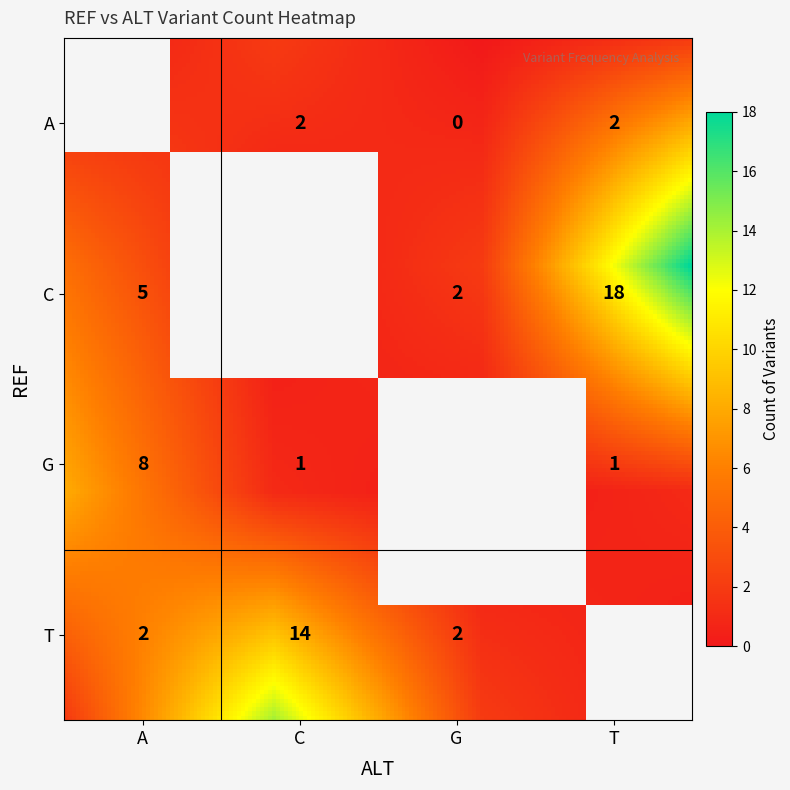

What is the approximate value at T_G?

2